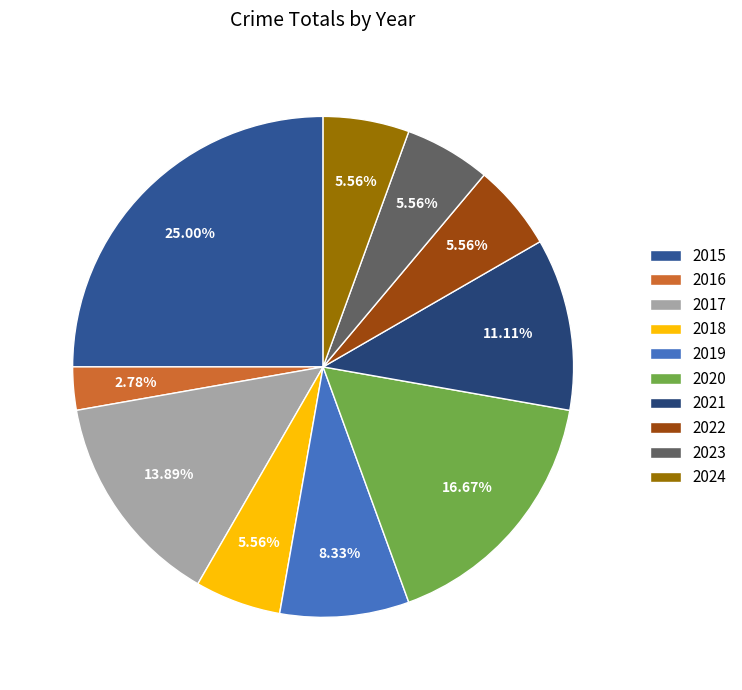

To the nearest percent, what is the difference between the largest and smallest slice percentages?

22%